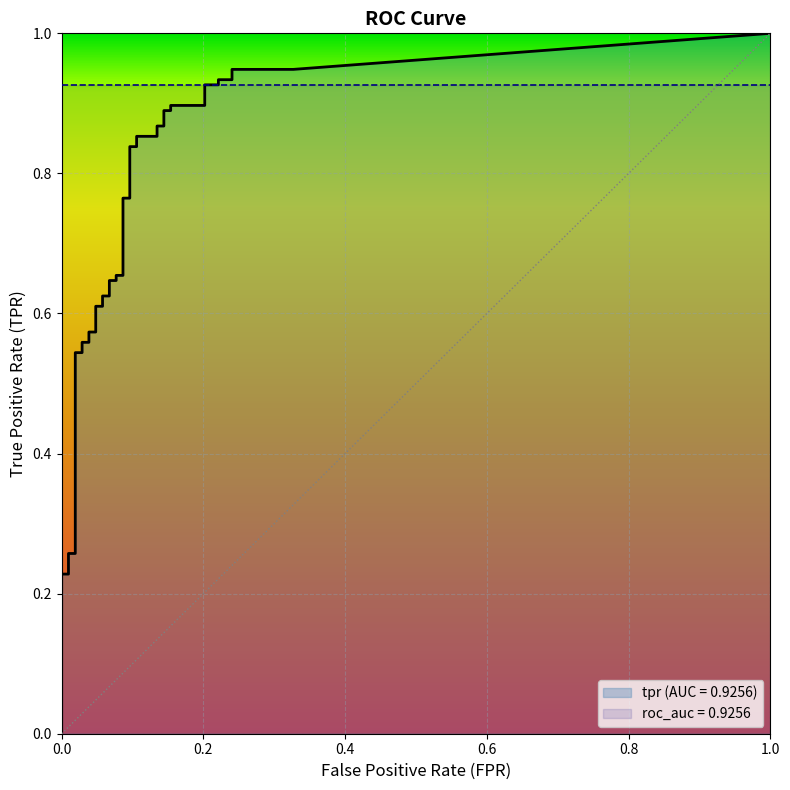

What is the sum of the tpr values at 15 and 18?

1.3